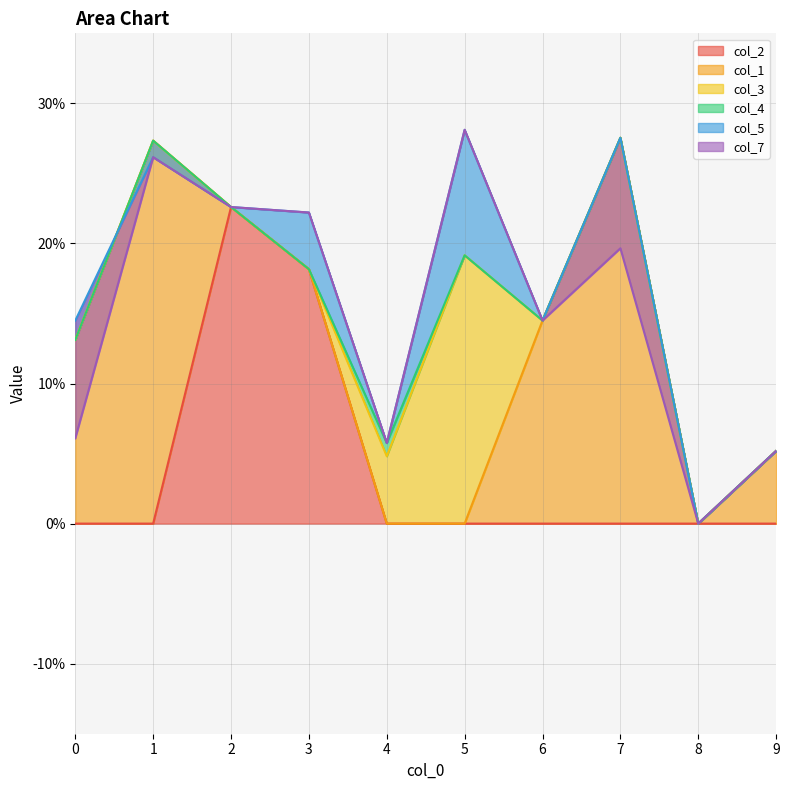

How many values in the col_1 series exceed 0?

5